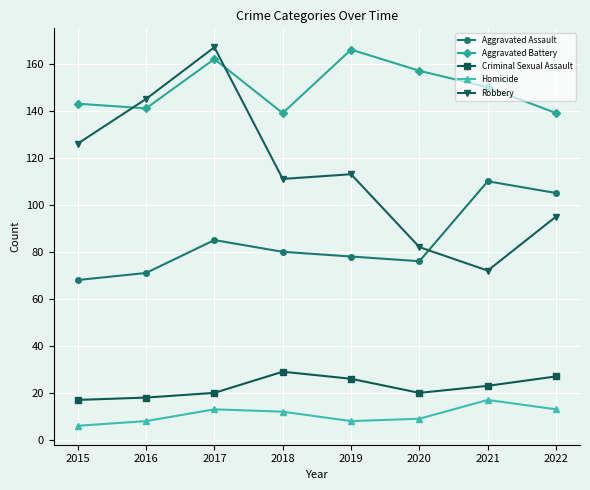

Is the value of Robbery at 2021 greater than the value of Homicide at 2015?

Yes